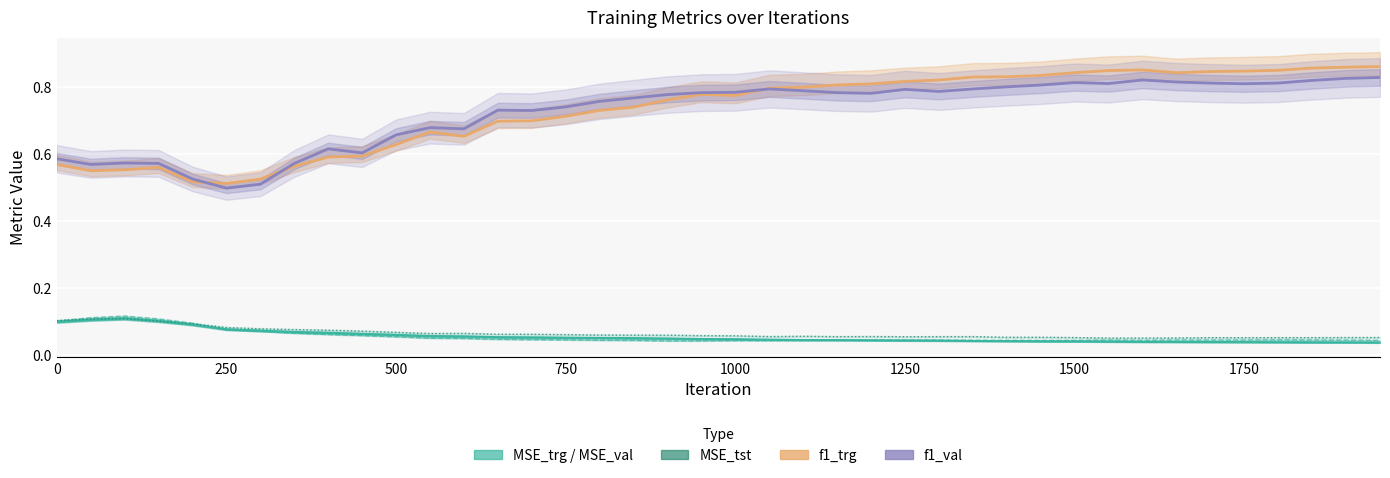

The value of MSE_val at 1250 is 0.0. True or false?

False